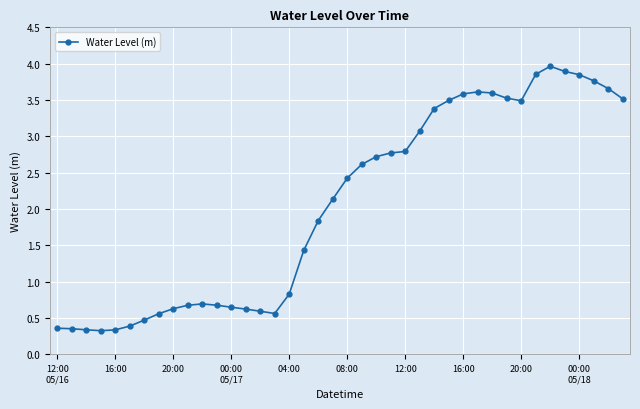

What is the greatest value displayed?

4.0